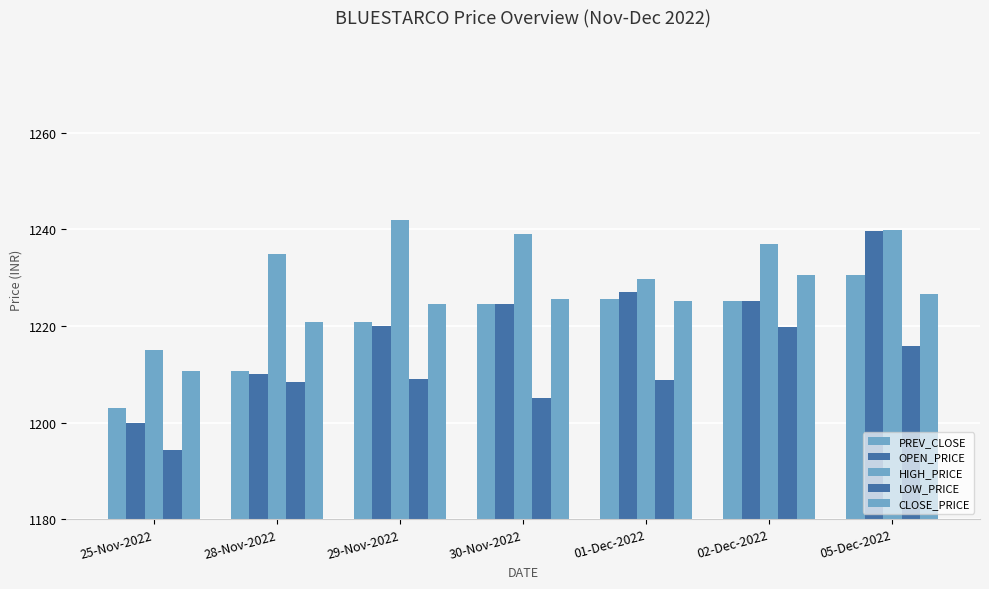

Count the number of categories in the chart.

7